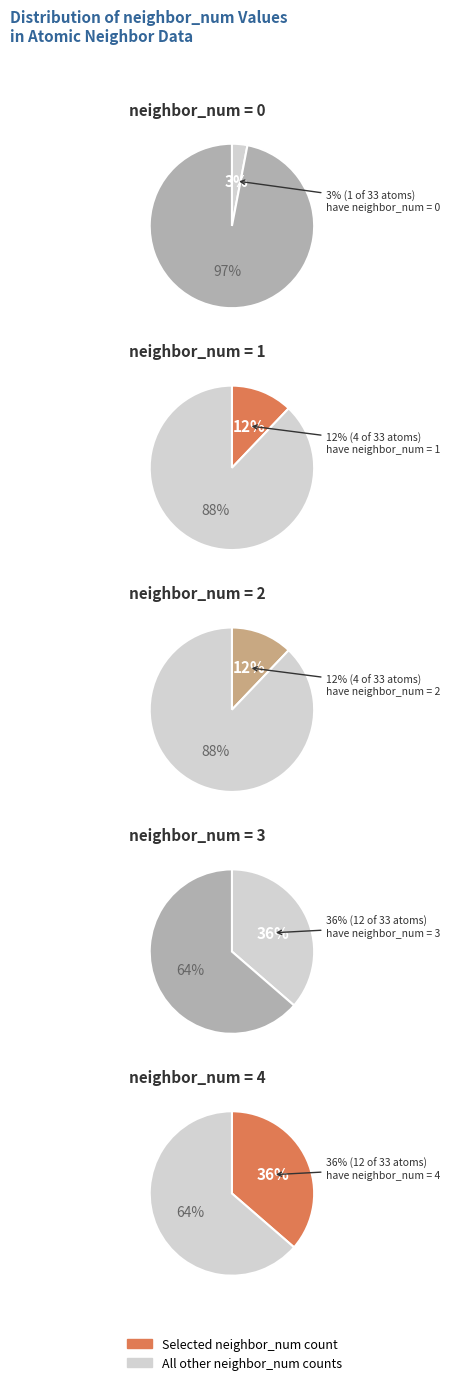

To the nearest percent, what is the difference between the neighbor_3 and neighbor_0 slice percentages?

33%